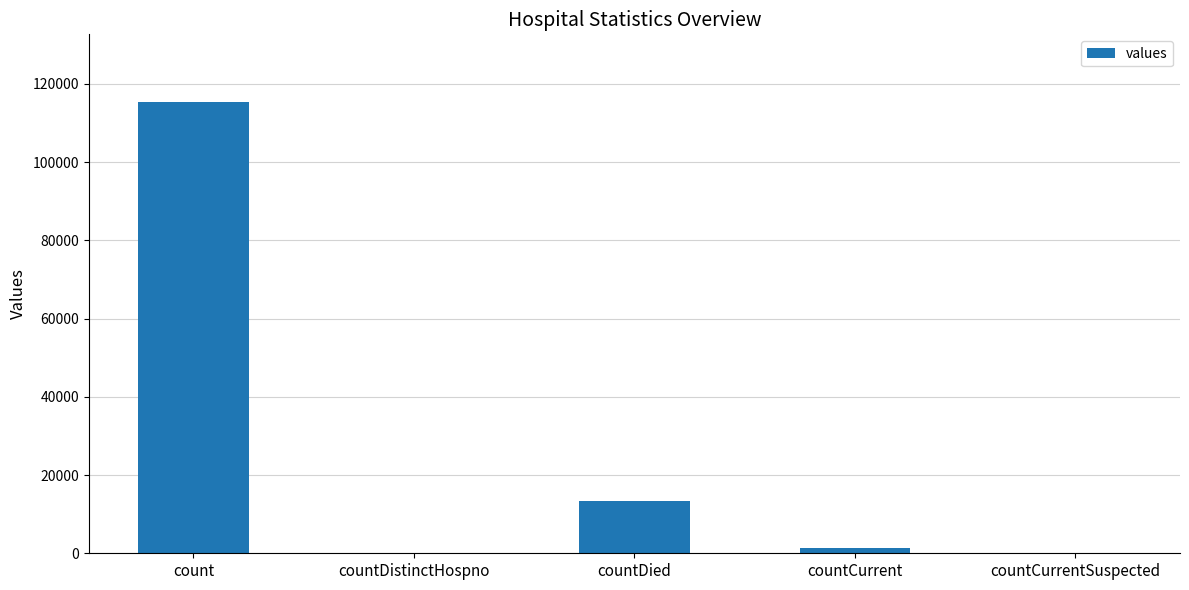

What is the sum of all values?

130105